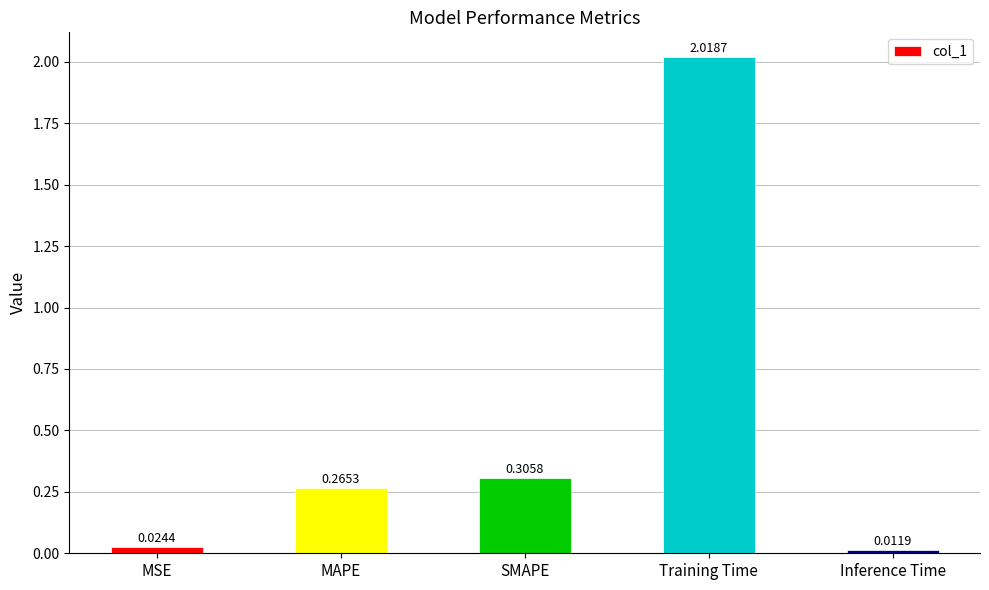

What is the label of the 5th bar from the right?

MSE